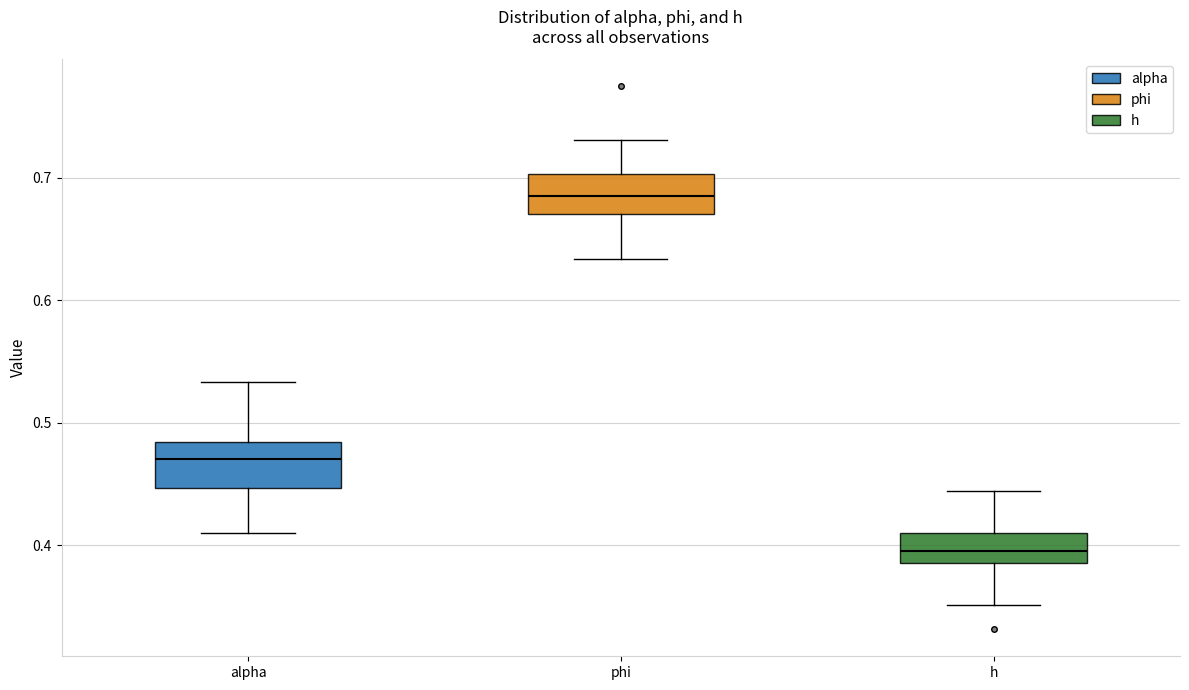

Reading left to right, transcribe this box plot: for each box, give where its median line is, the range the box spans, and where its two whiskers end, as read against the y-axis. The values are not printed on the chart, so give them approximately, as read against the axis.

alpha: median 0.47, box 0.45 to 0.48, whiskers 0.41 to 0.53
phi: median 0.68, box 0.67 to 0.70, whiskers 0.63 to 0.73
h: median 0.40, box 0.39 to 0.41, whiskers 0.35 to 0.44